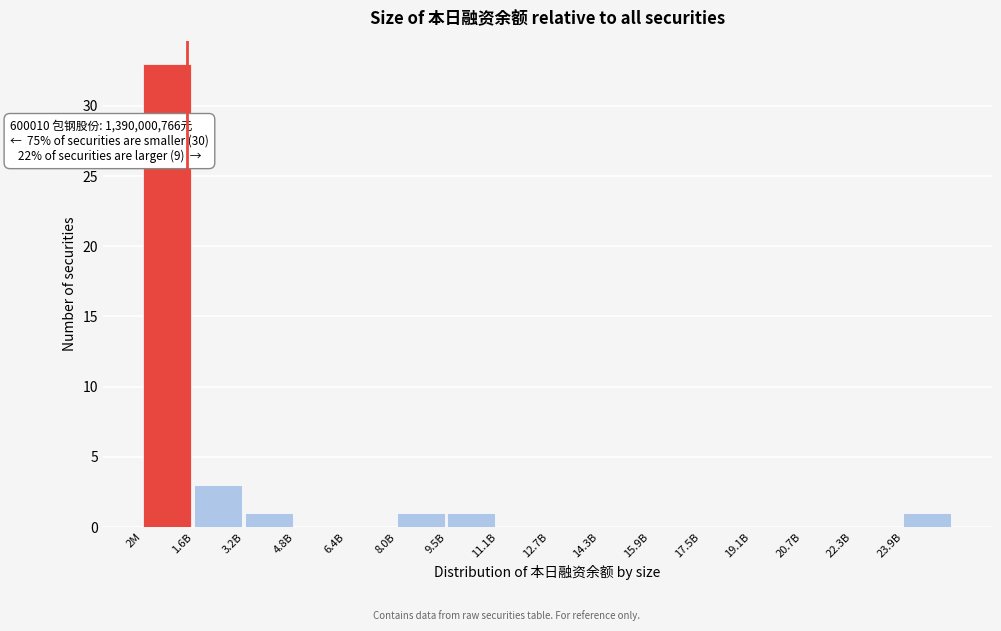

Reading left to right, transcribe all the data shown in this chart.

2M=33	1.6B=3	3.2B=1	4.8B=0	6.4B=0	8.0B=1	9.5B=1	11.1B=0	12.7B=0	14.3B=0	15.9B=0	17.5B=0	19.1B=0	20.7B=0	22.3B=0	23.9B=1